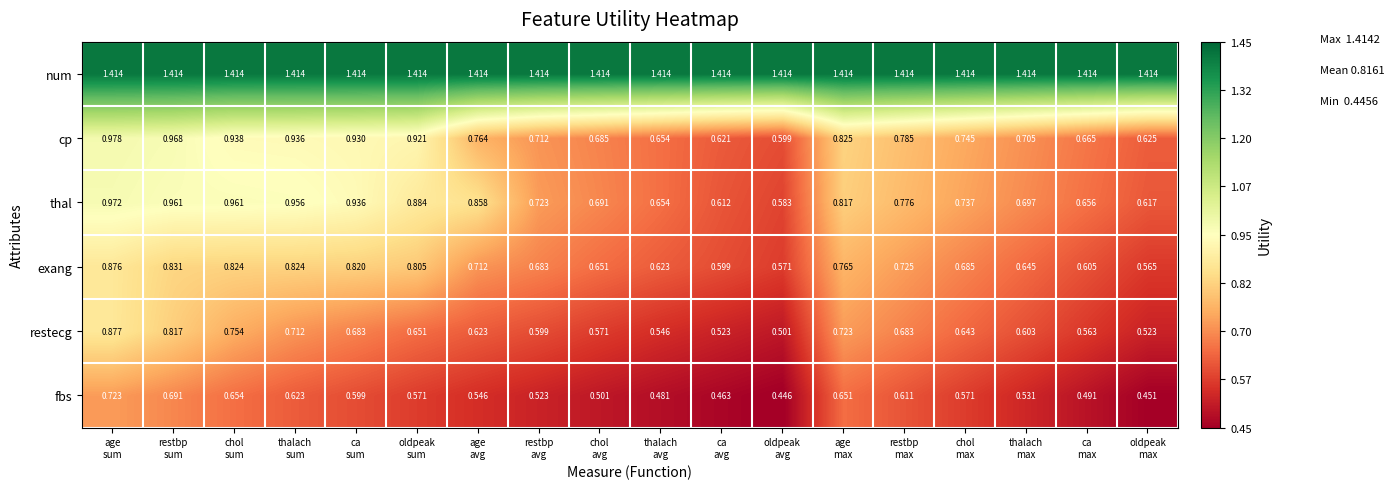

Which series has the largest range (max minus min)?

thal